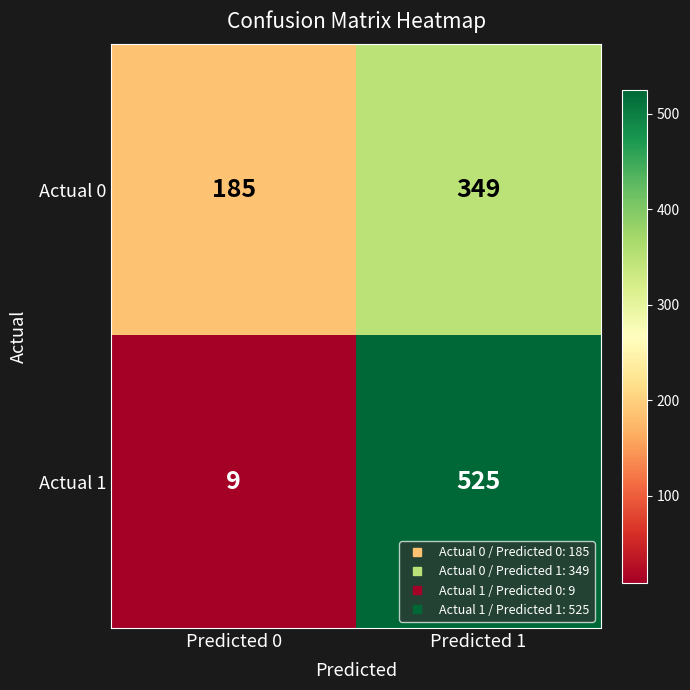

What is the difference between the highest and lowest values at Predicted 1?

176